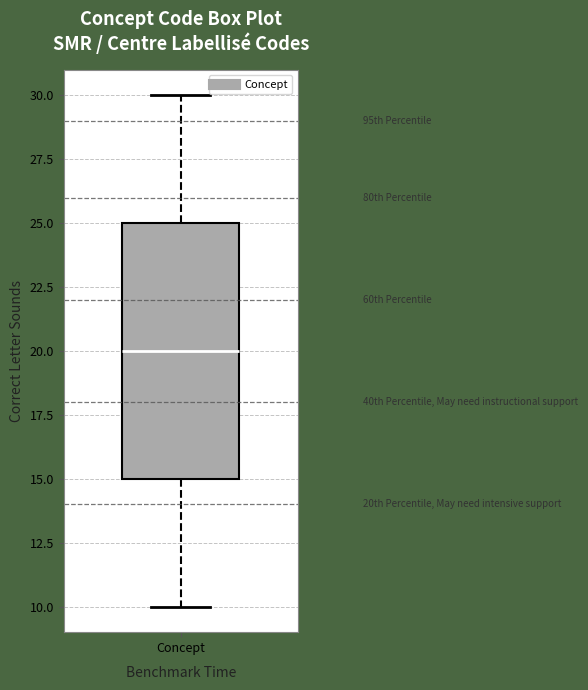

Where does the lower whisker of the box for Concept end on the y-axis? The values are not printed on the chart, so give them approximately, as read against the axis.

10